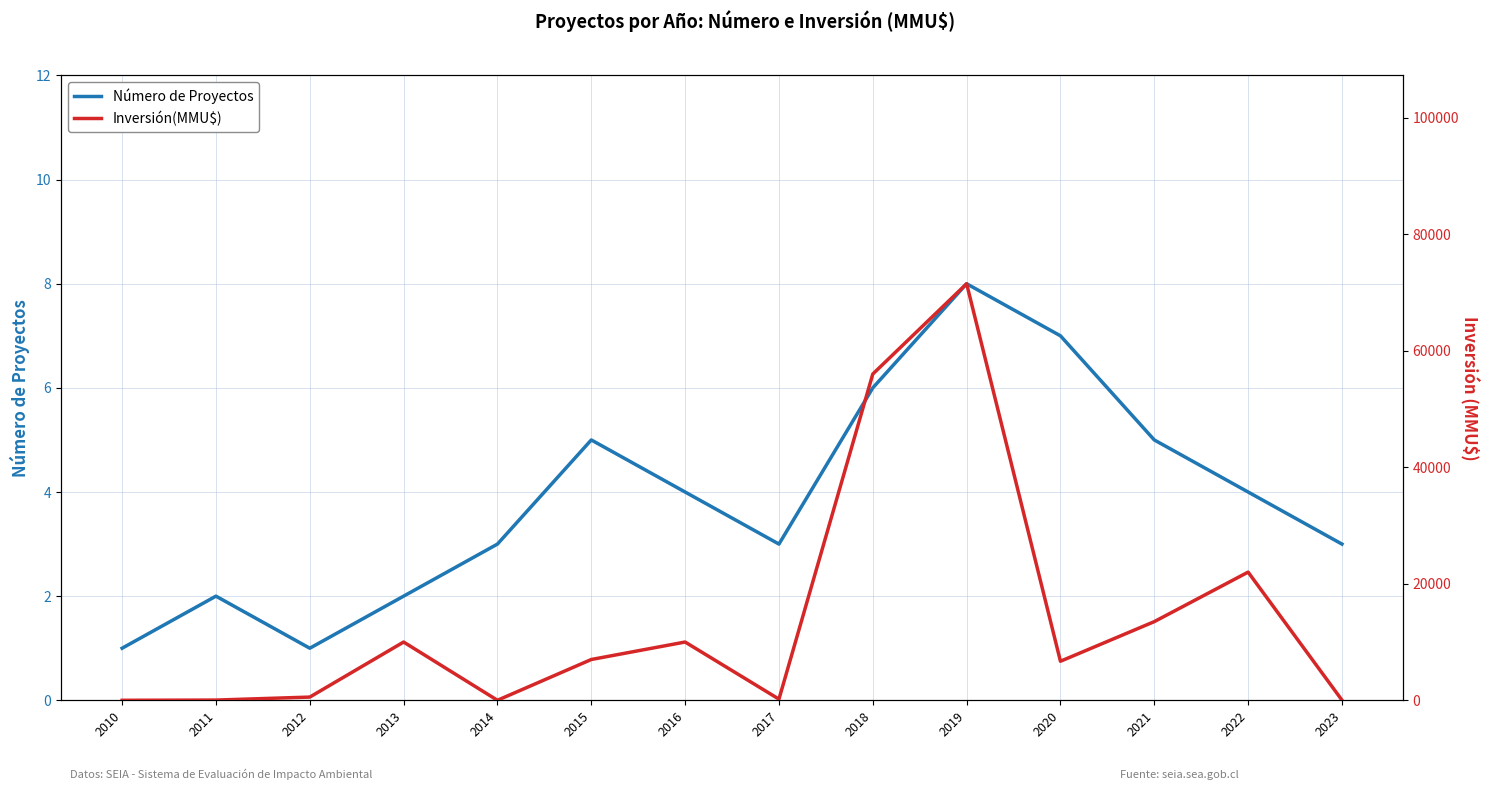

Where is the first local maximum for Inversión(MMU$)?

2013